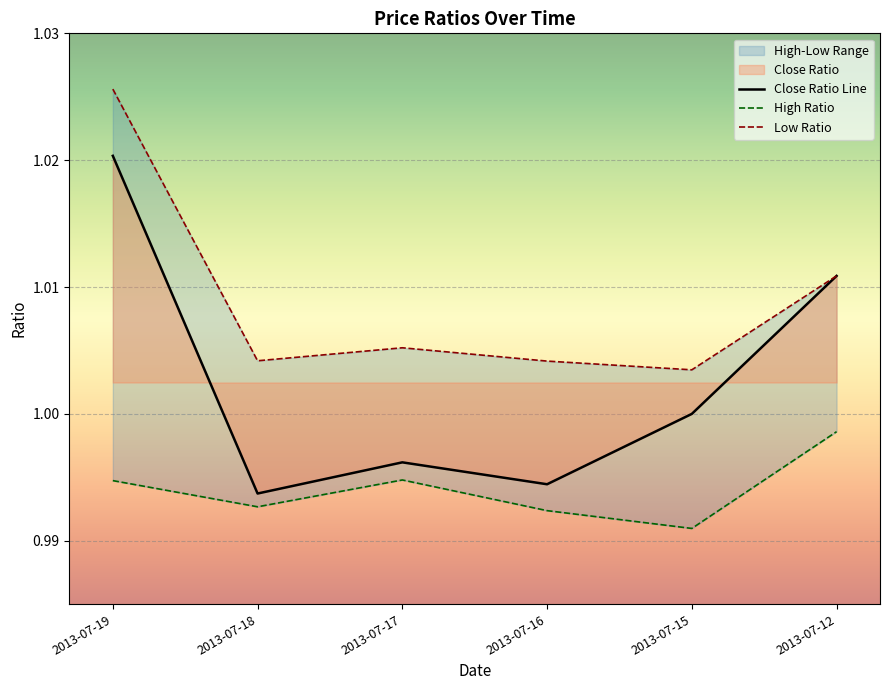

Which label corresponds to the smallest value in the chart?

2013-07-15